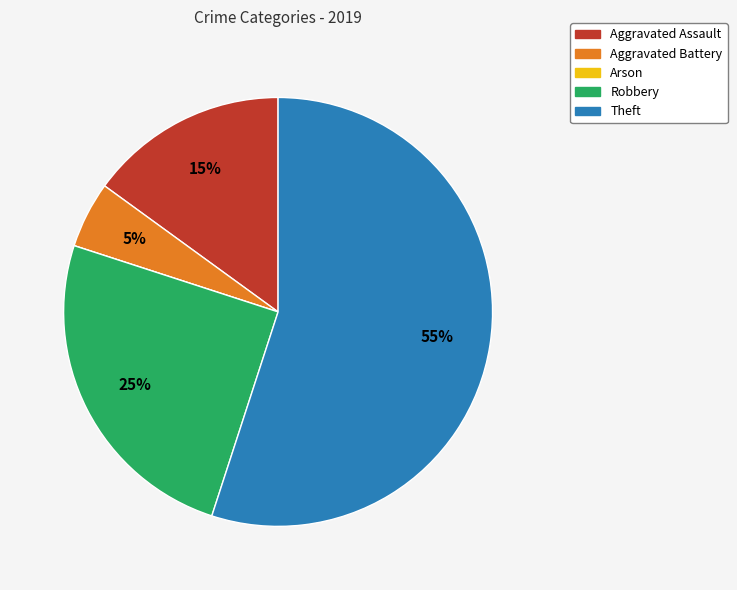

True or false: Aggravated Battery accounts for 1% of the total.

False